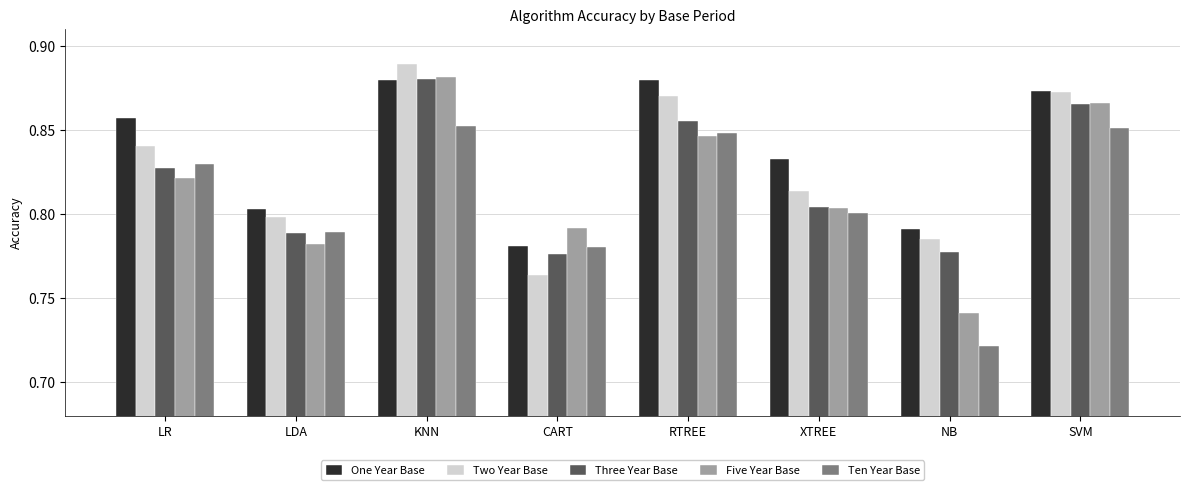

At which label is One Year Base closest to 0?

CART